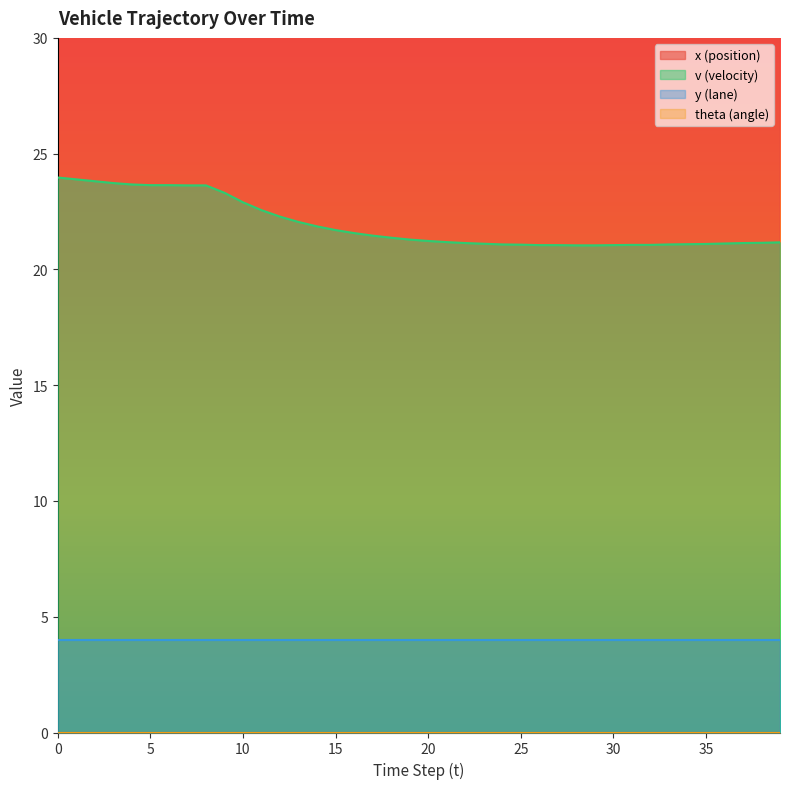

What is the highest value of the v (velocity) series?

24.0